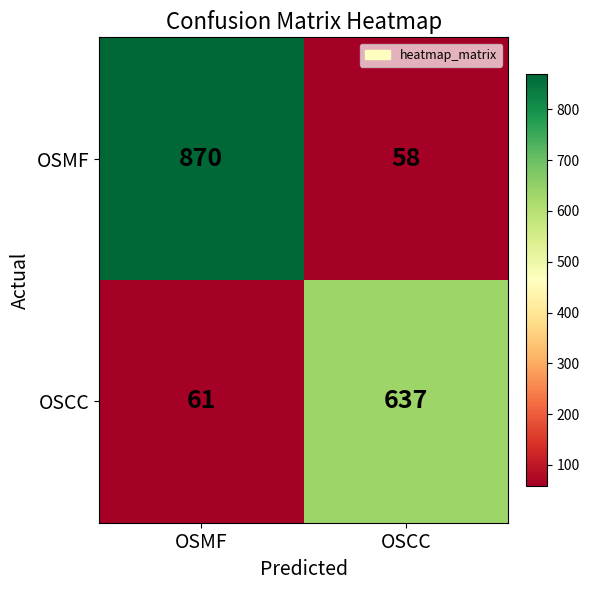

List the series in order of their overall mean, highest first.

OSMF, OSCC